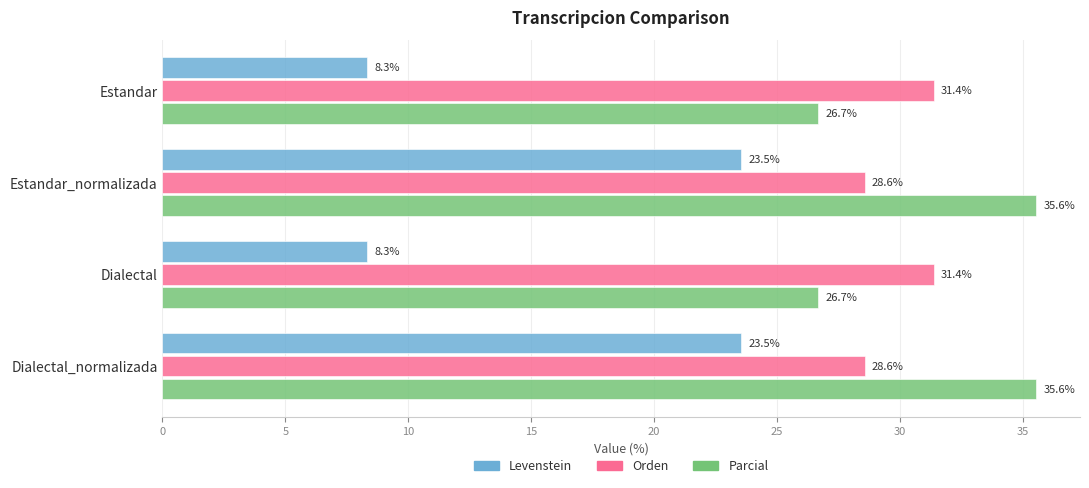

What is the lowest value of the Levenstein series?

8.3